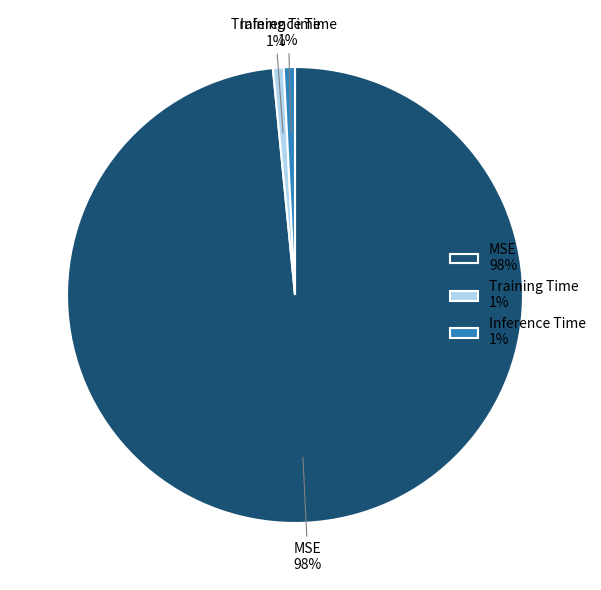

Is it true that MSE is 98% of the pie?

True